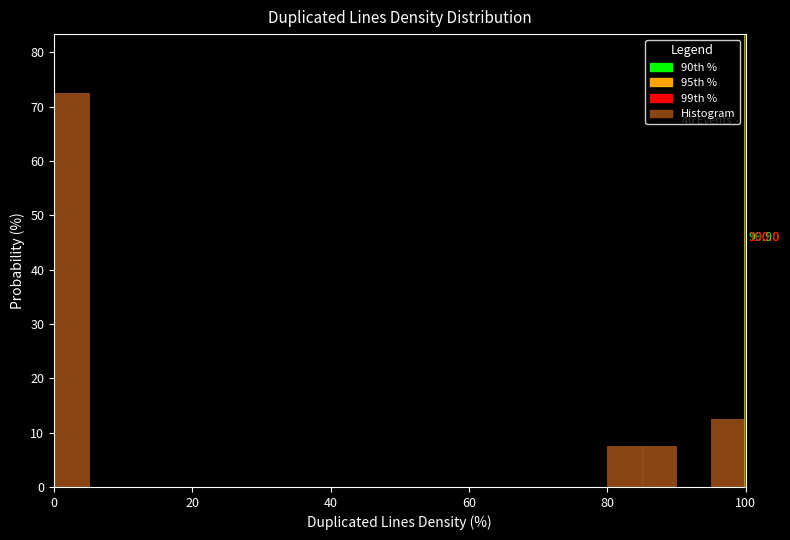

Around what value on the x-axis is the tallest bar? Give the approximate position of its centre, as read against the axis.

2